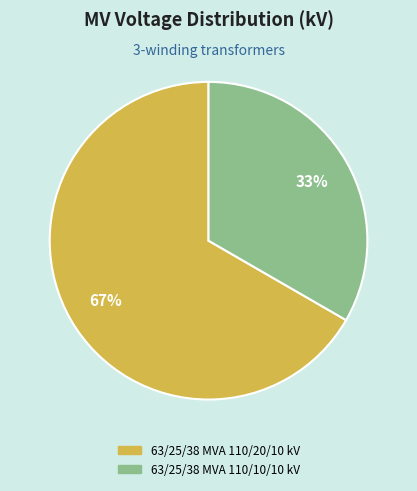

What is the ratio of the value at 63/25/38 MVA 110/20/10 kV to the value at 63/25/38 MVA 110/10/10 kV?

2.0